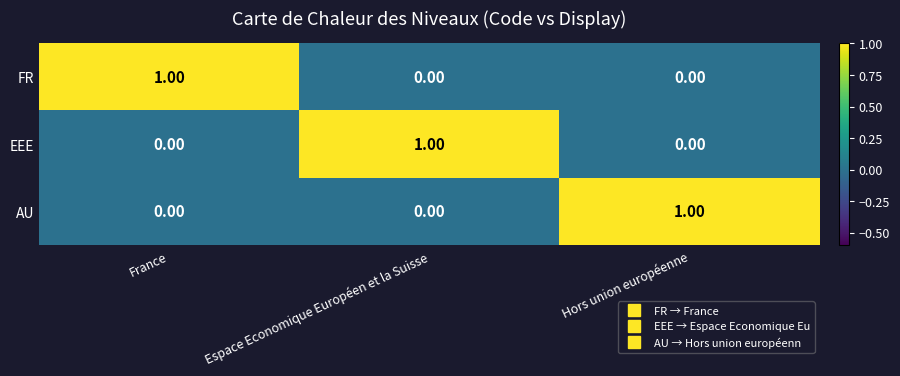

At how many categories does at least one series exceed 0?

3